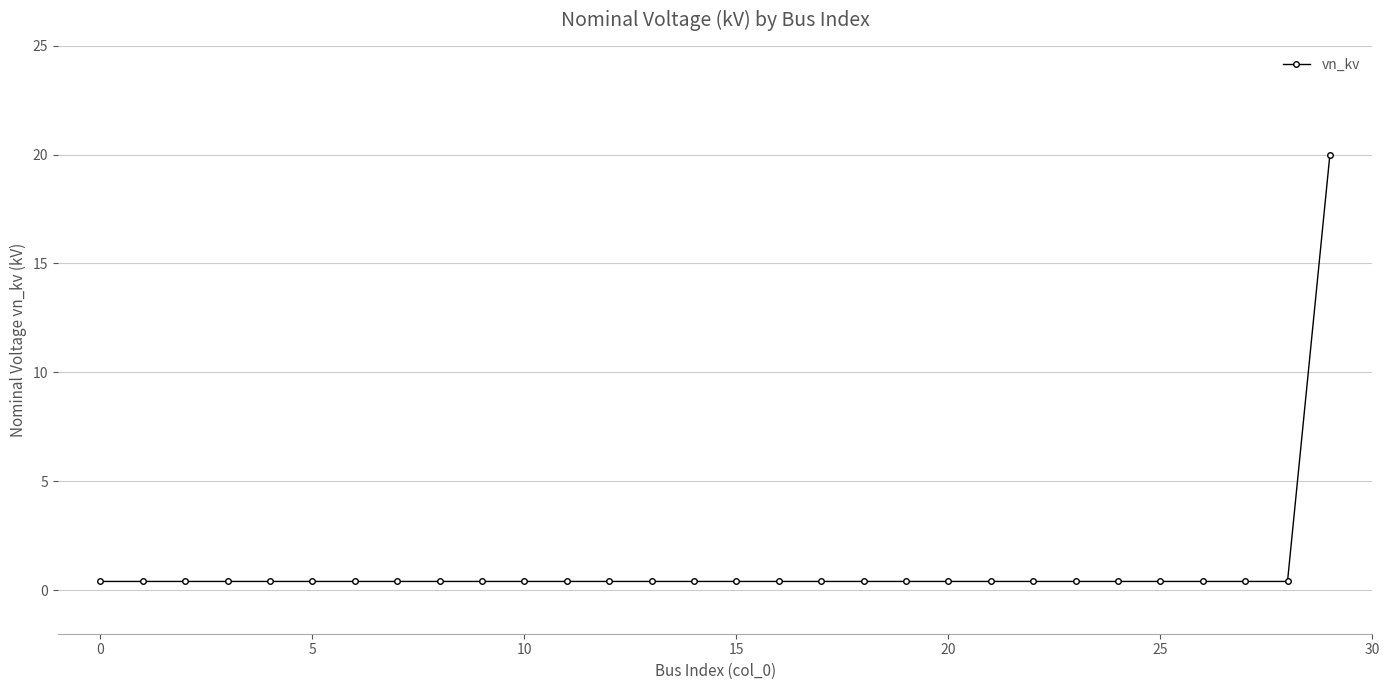

What is the value of the 26th point from the left?

0.4